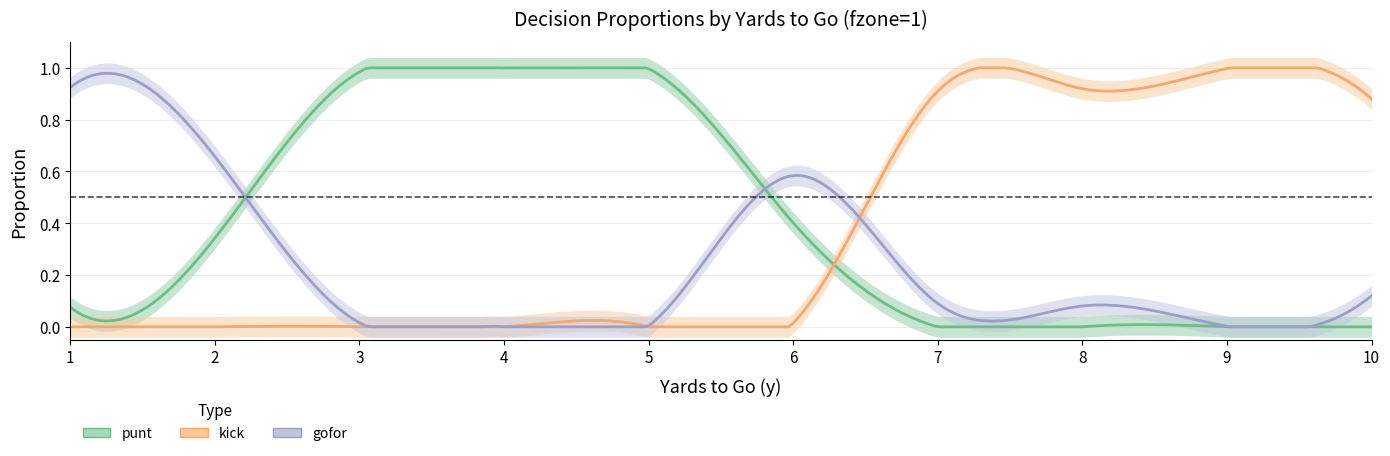

Between which two adjacent categories do punt and gofor first intersect?

2 and 3